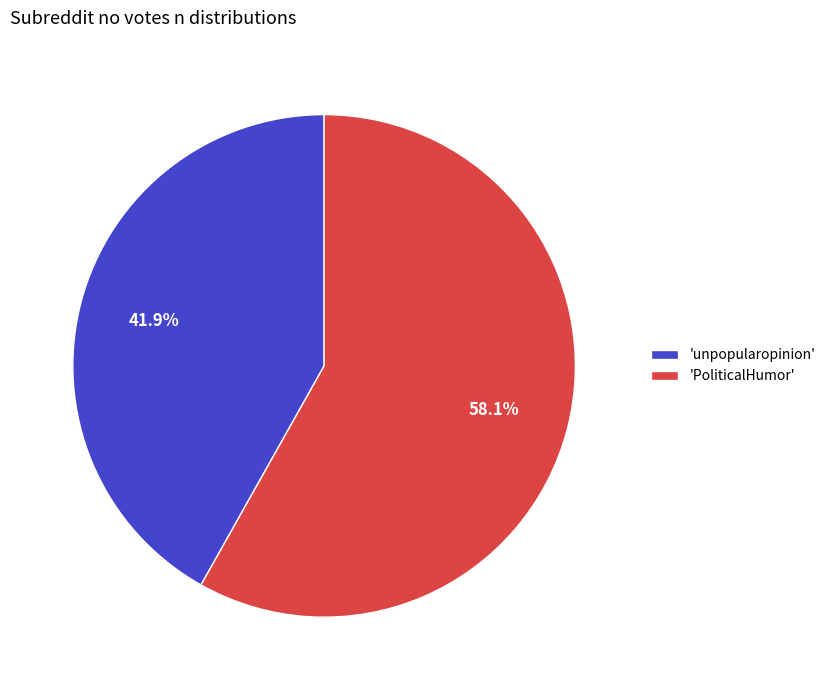

How much of the chart is everything except 'unpopularopinion'?

58.1%